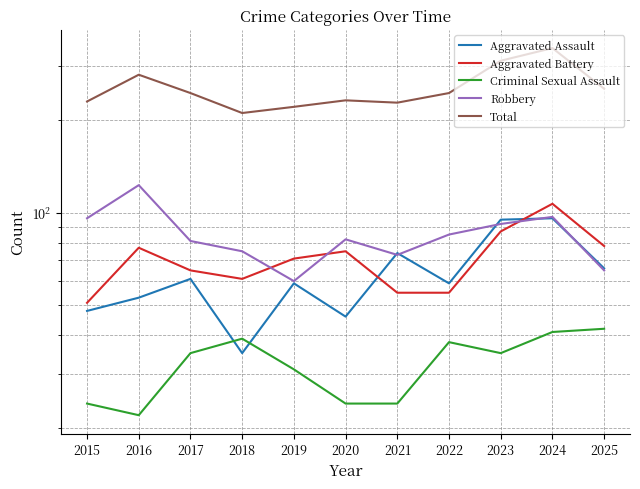

What is the value of the Robbery point at the 11th from the left?

65